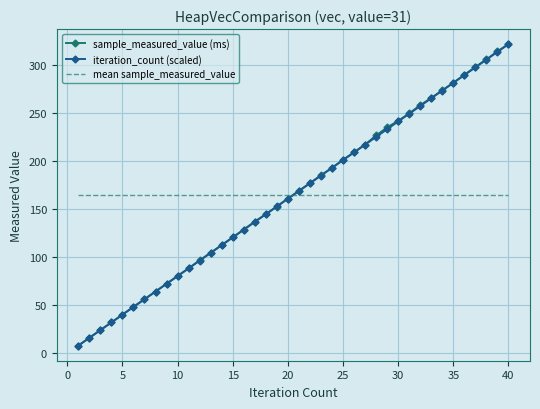

How many intersections are there between sample_measured_value (ms) and mean sample_measured_value?

1